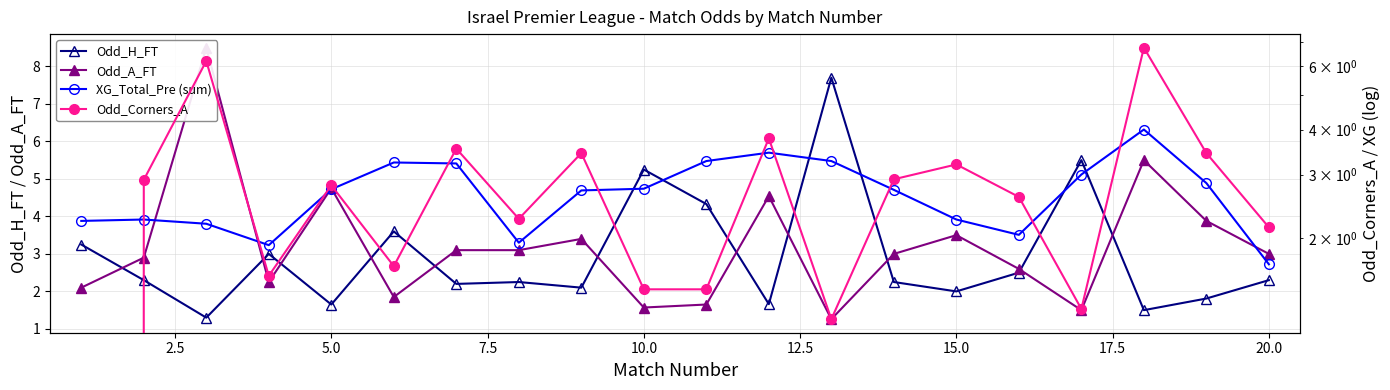

What is the lowest value of the Odd_H_FT series?

1.3